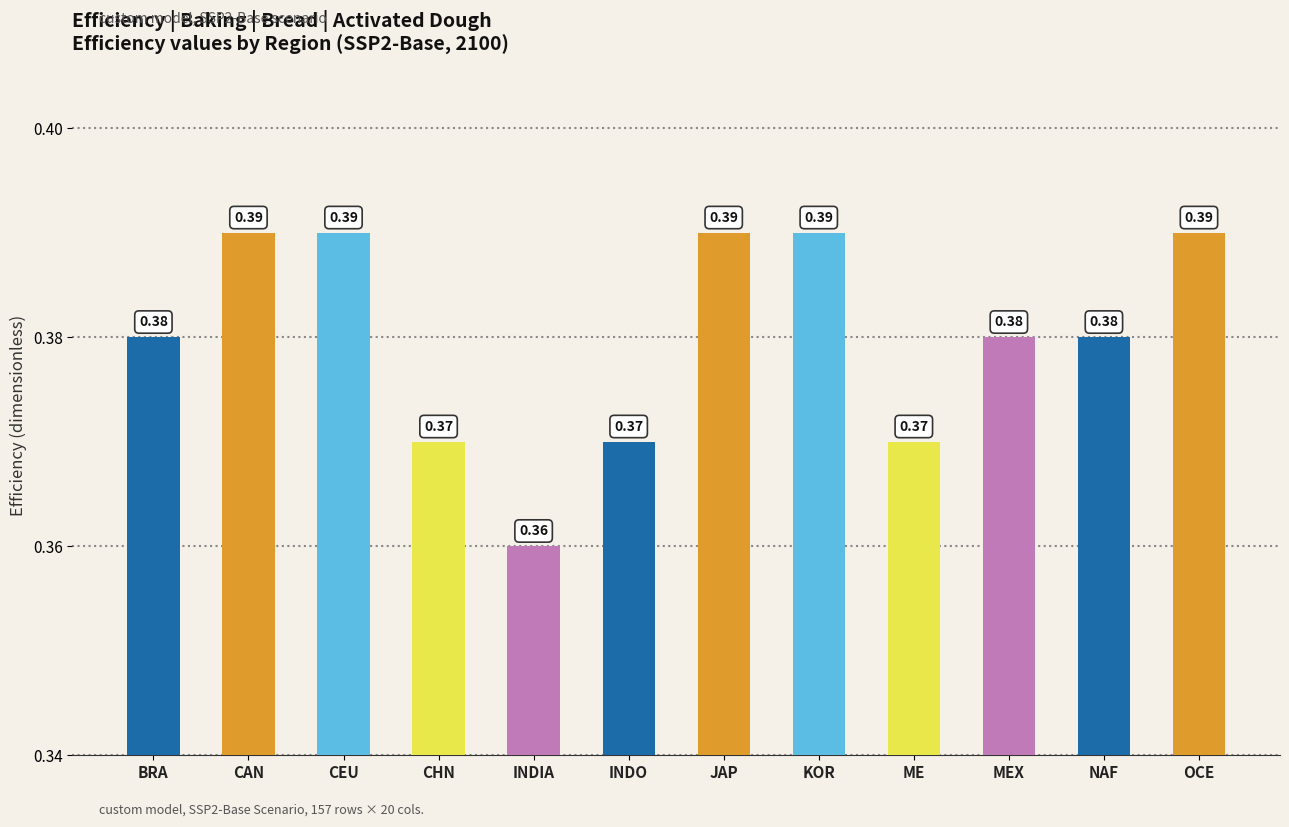

Which category has the lowest value across all series?

INDIA